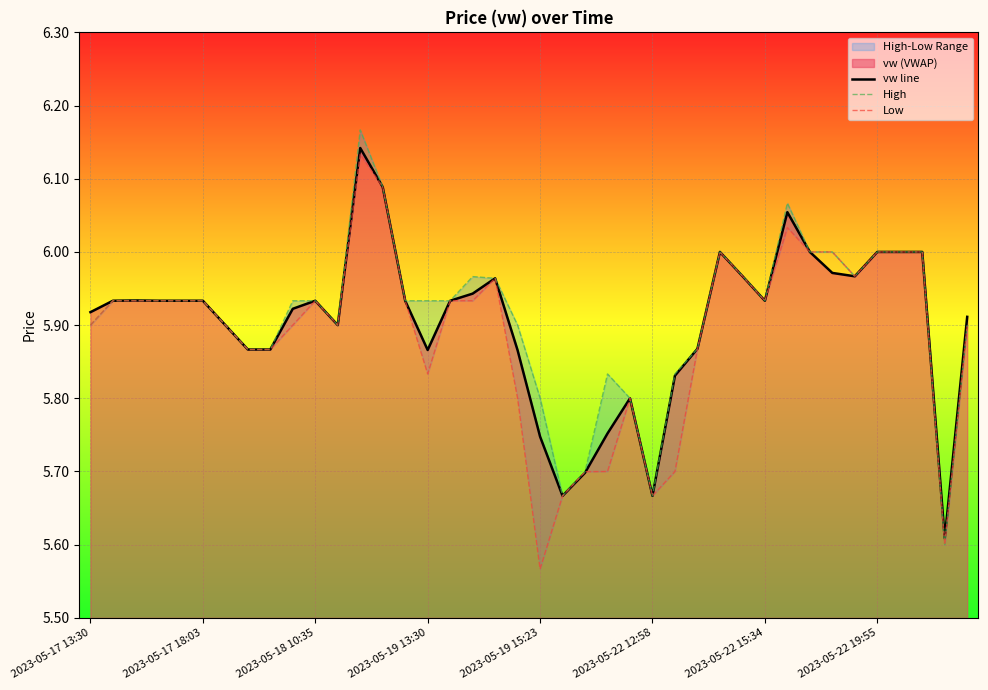

The value of vw line at 2023-05-17 18:03 is 7.9. True or false?

False